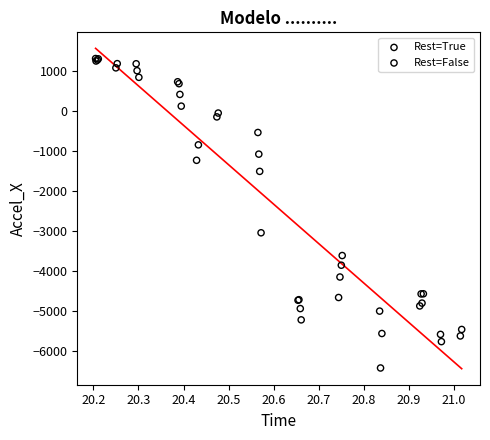

Which series reaches the maximum Y coordinate?

Rest=True